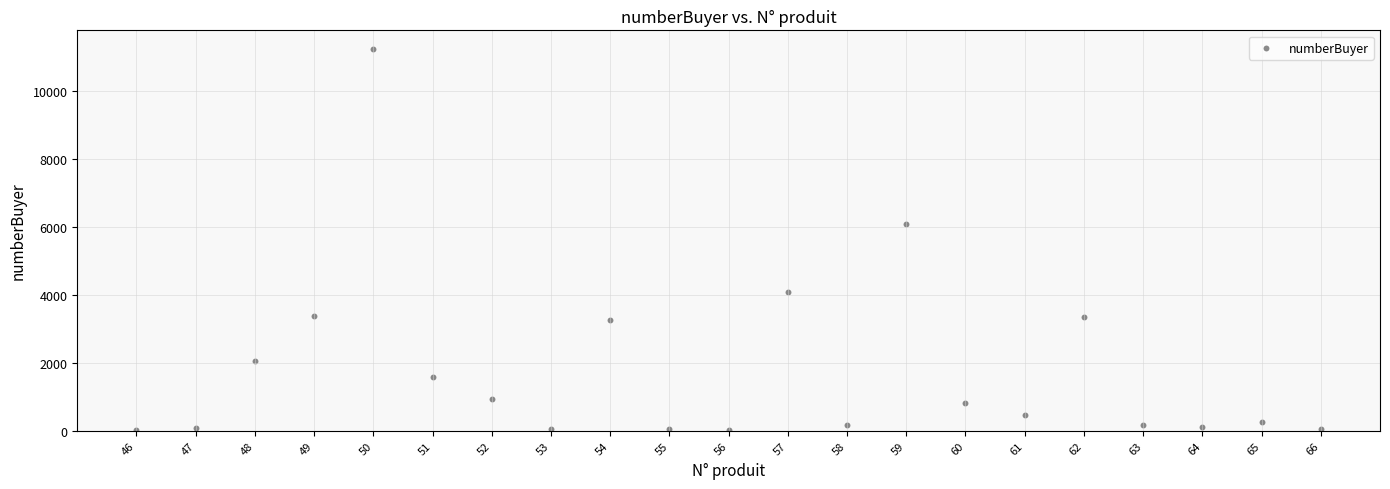

What is the range of Y values (max minus min)?

11186